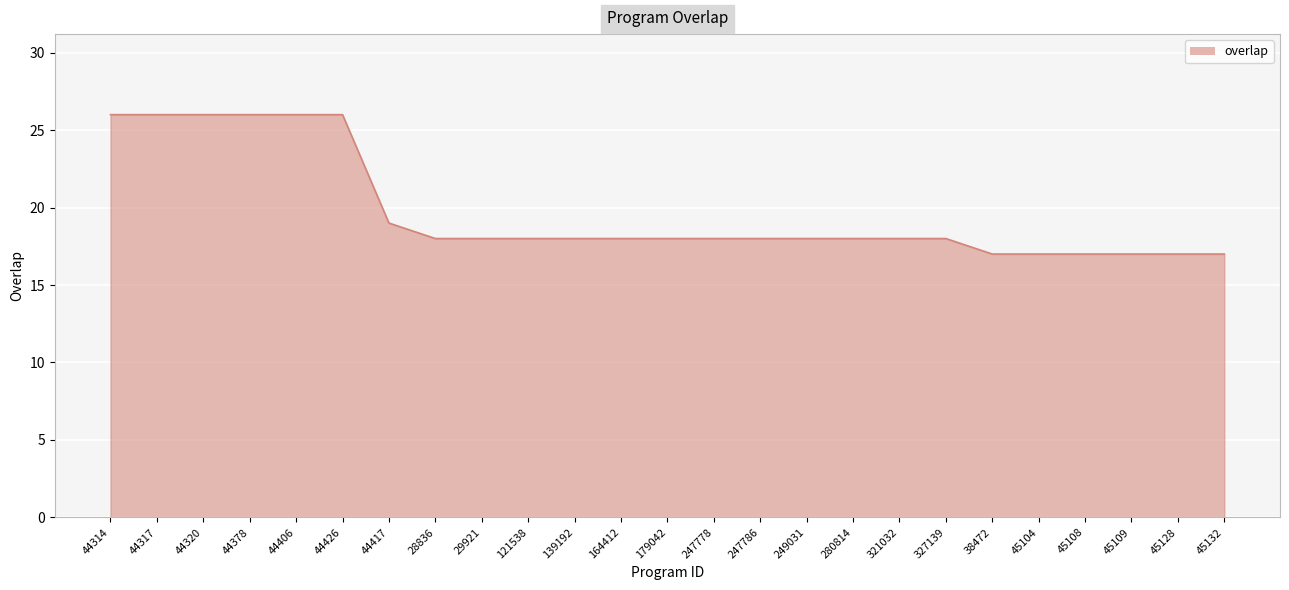

Is it true that the value at 121538 is 31?

False